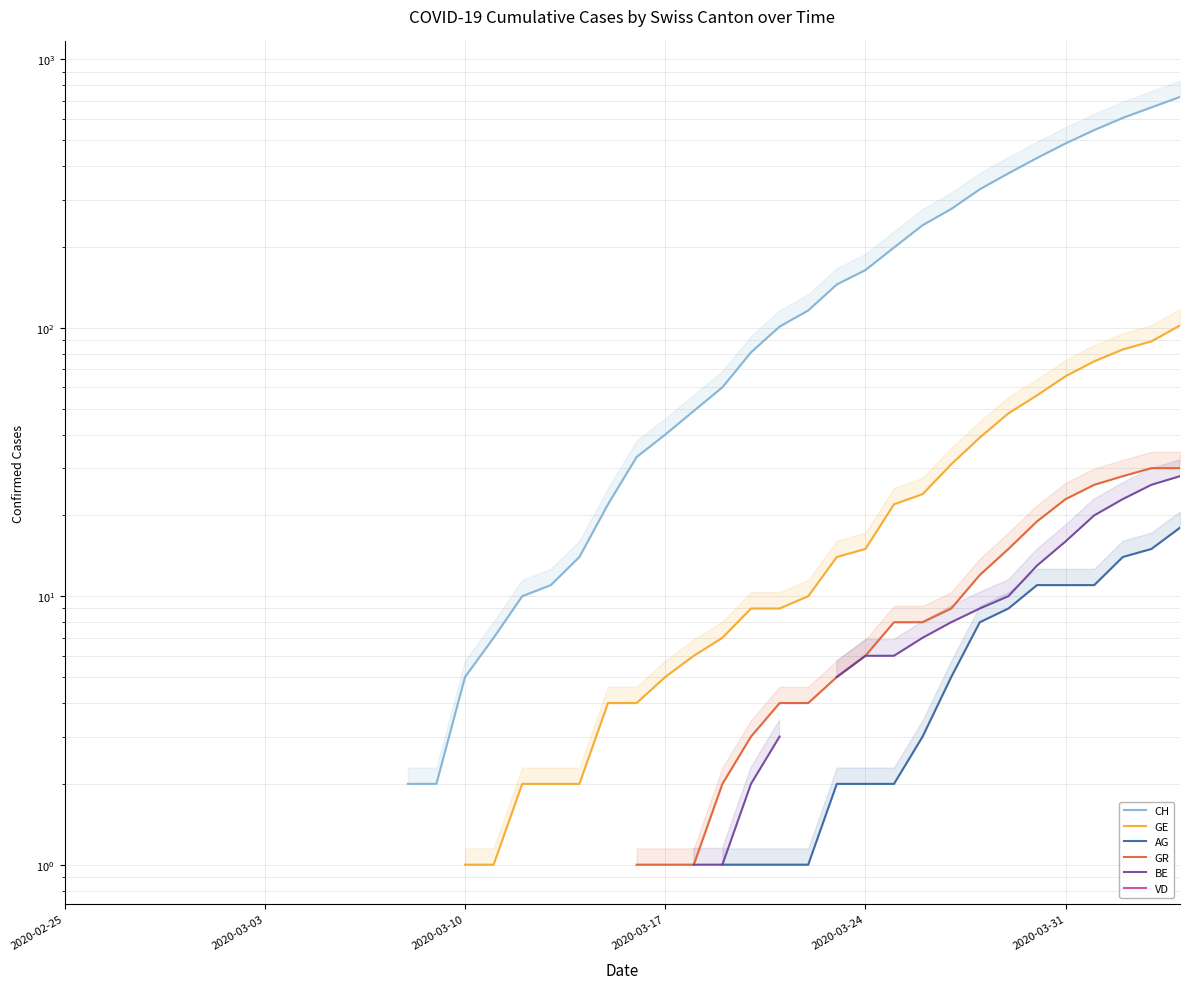

True or false: BE and CH cross at least once.

False